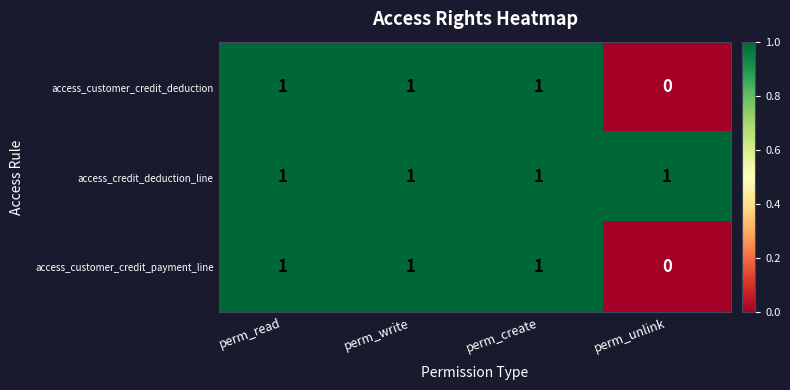

Count the access_customer_credit_deduction values in the range 1 to 2.

3